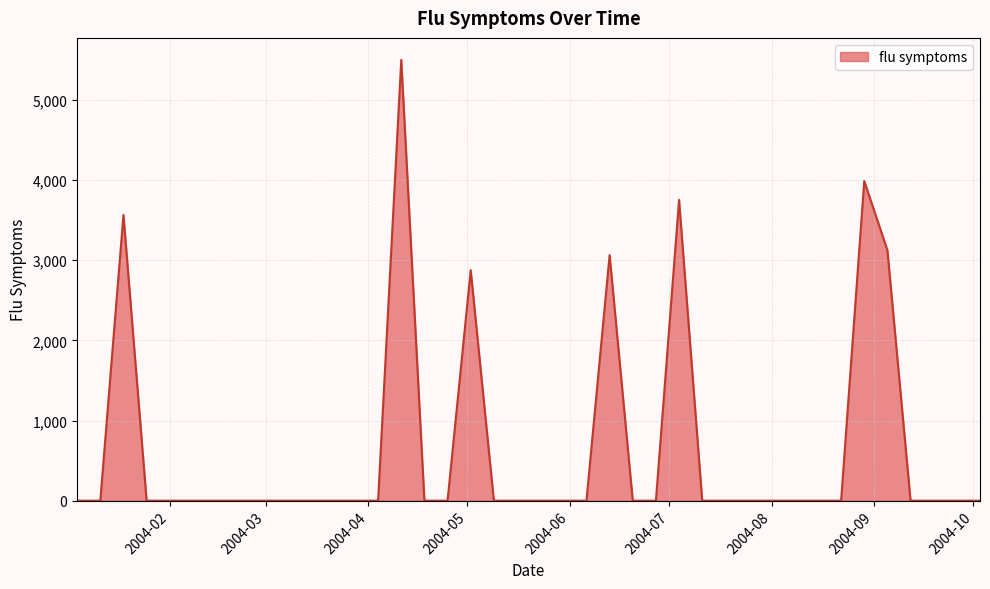

What is the sum of all values?

25866.4